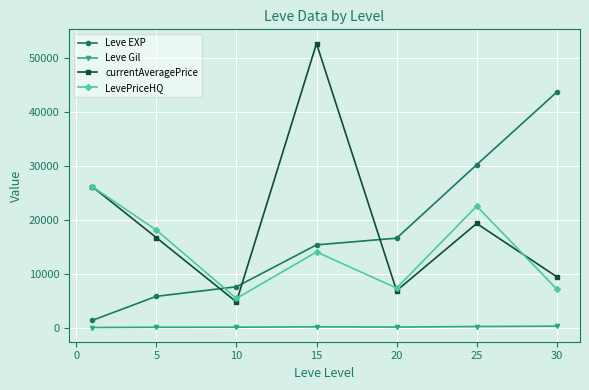

At how many categories does at least one series exceed 11644?

6